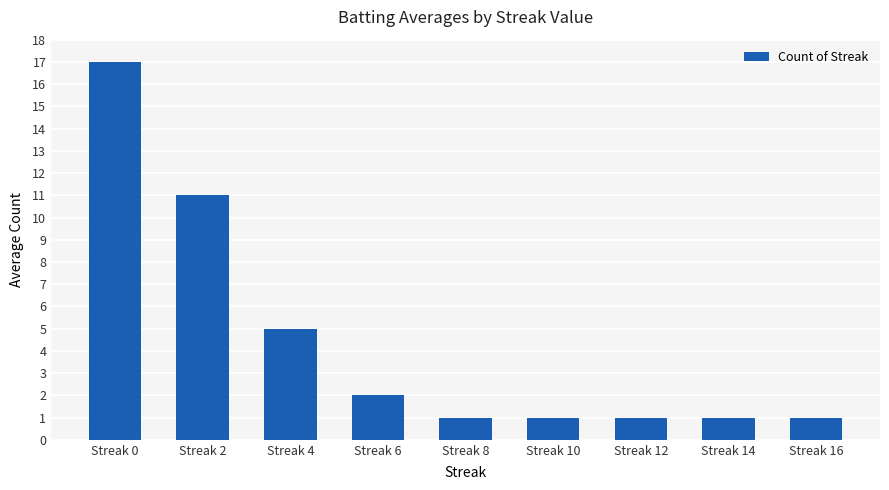

Which label corresponds to the largest value in the chart?

Streak 0